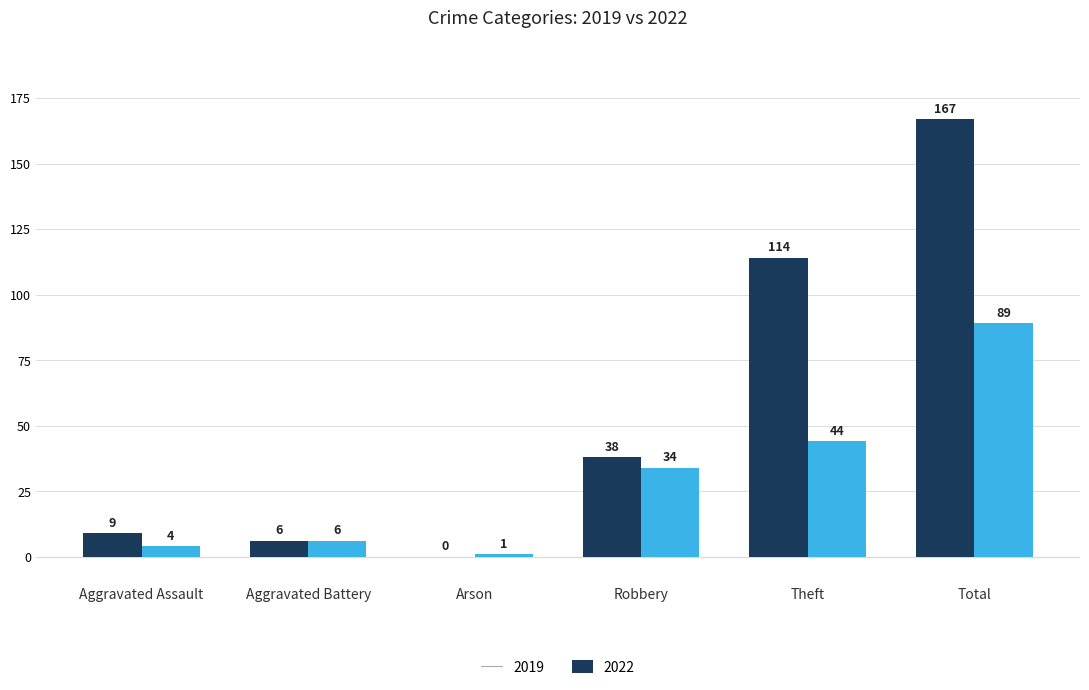

Reading left to right, what are all the values shown in this chart?

2019: 9	6	0	38	114	167
2022: 4	6	1	34	44	89